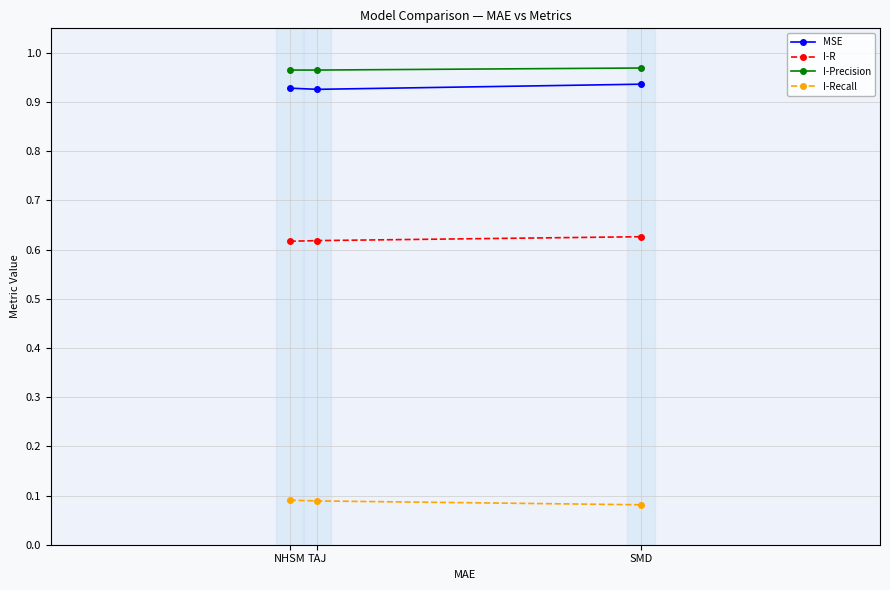

True or false: MSE has a value of 0.5 at NHSM.

False